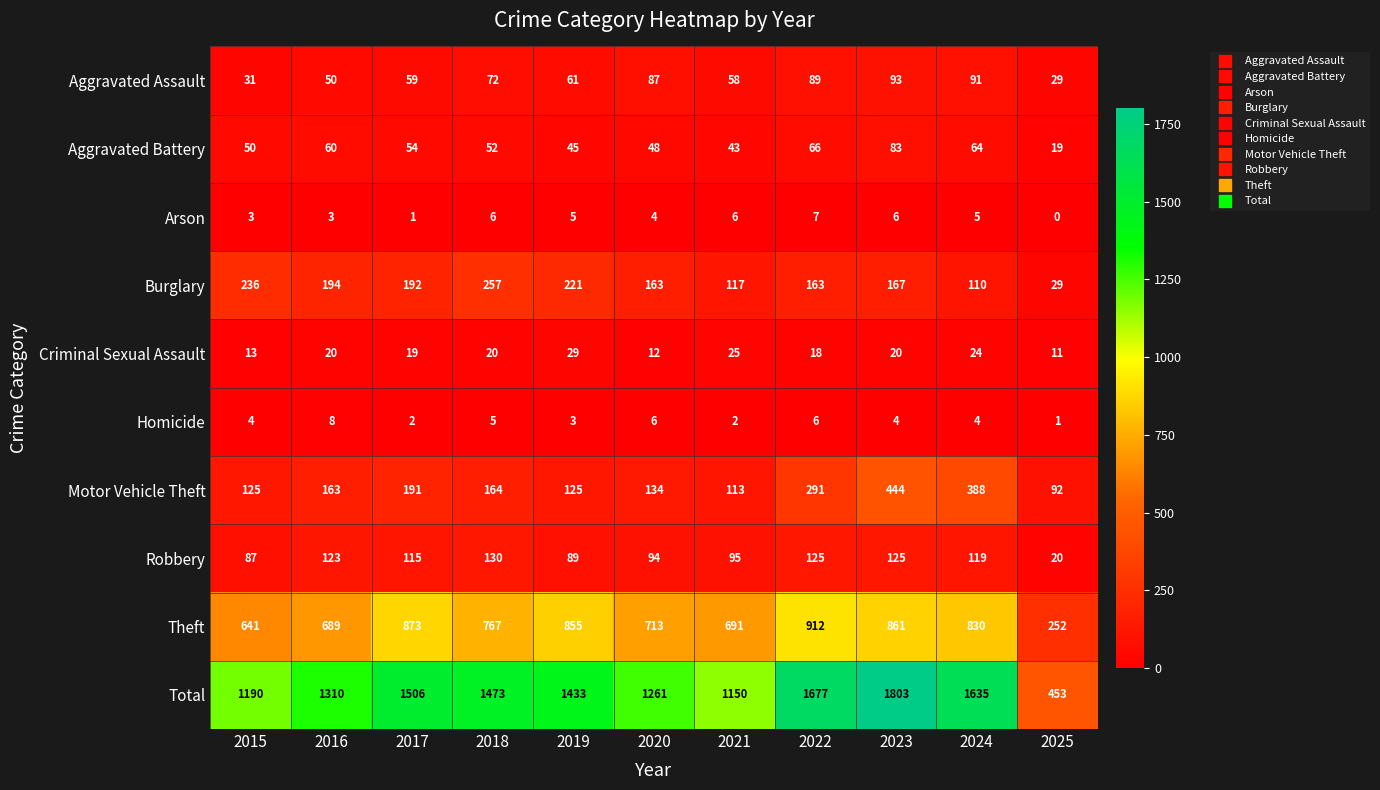

The value of Criminal Sexual Assault at 2018 is 8. True or false?

False